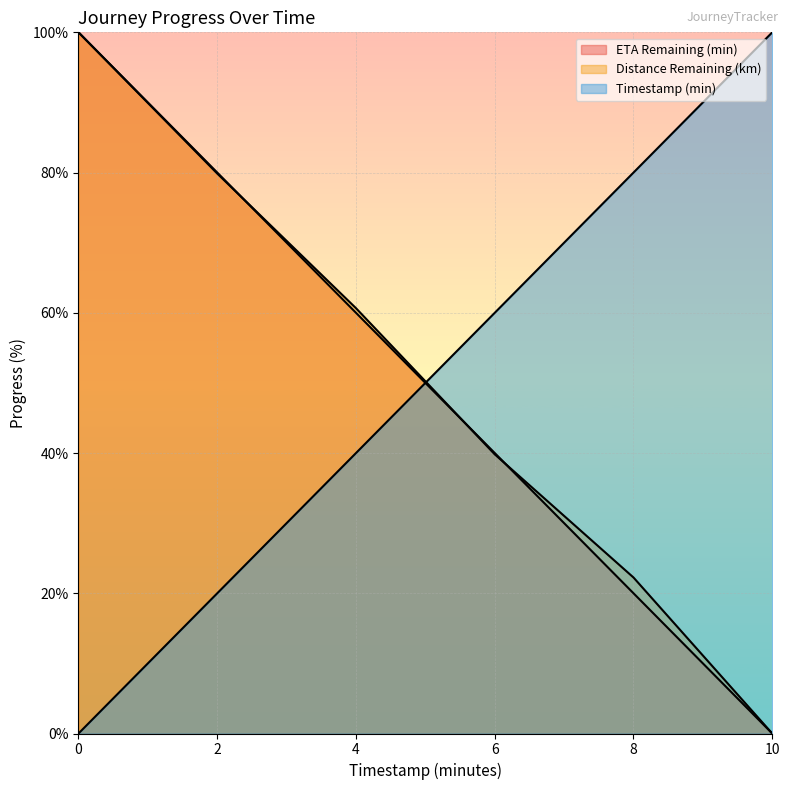

Reading left to right, transcribe all the data shown in this chart.

distance_remaining_km: 100.0	79.9	60.7	39.8	22.2	0.0
eta_remaining_minutes: 100.0	80.0	60.0	40.0	20.0	0.0
timestamp_minutes: 0.0	20.0	40.0	60.0	80.0	100.0